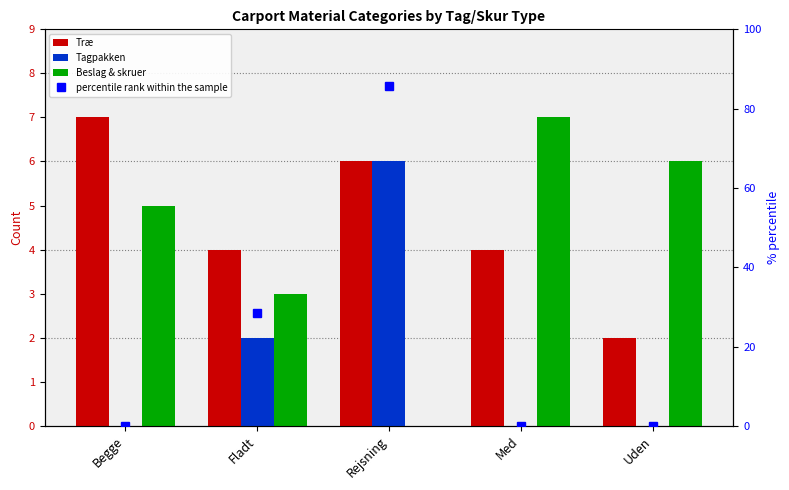

What is the value of the Beslag & skruer bar at the 5th from the left?

6.0